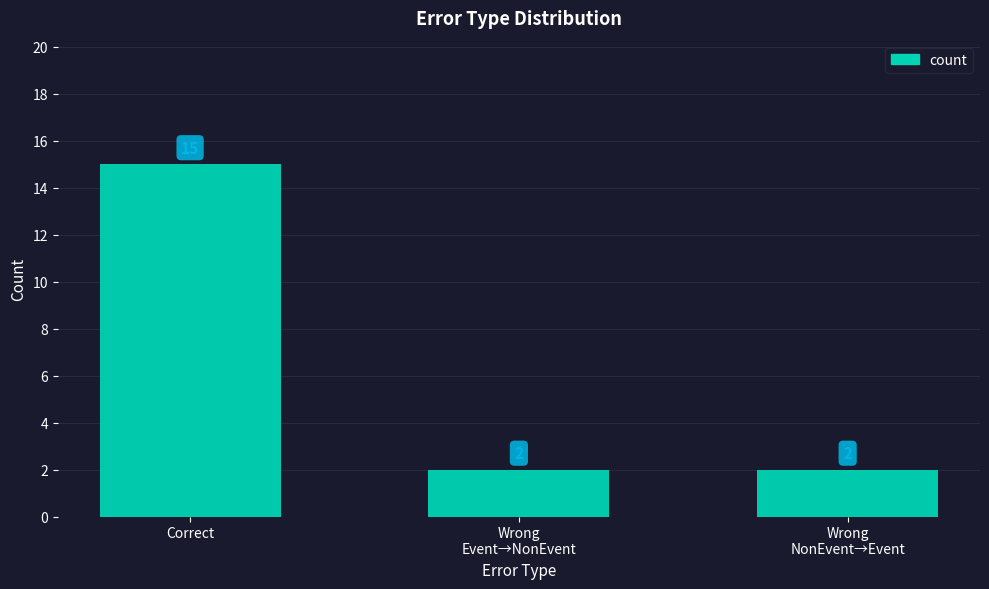

Between Wrong
Event→NonEvent and Correct, which is larger?

Correct